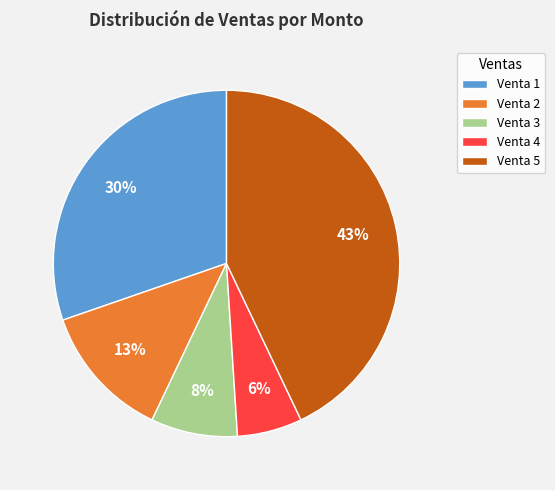

True or false: Venta 5 accounts for 43% of the total.

True